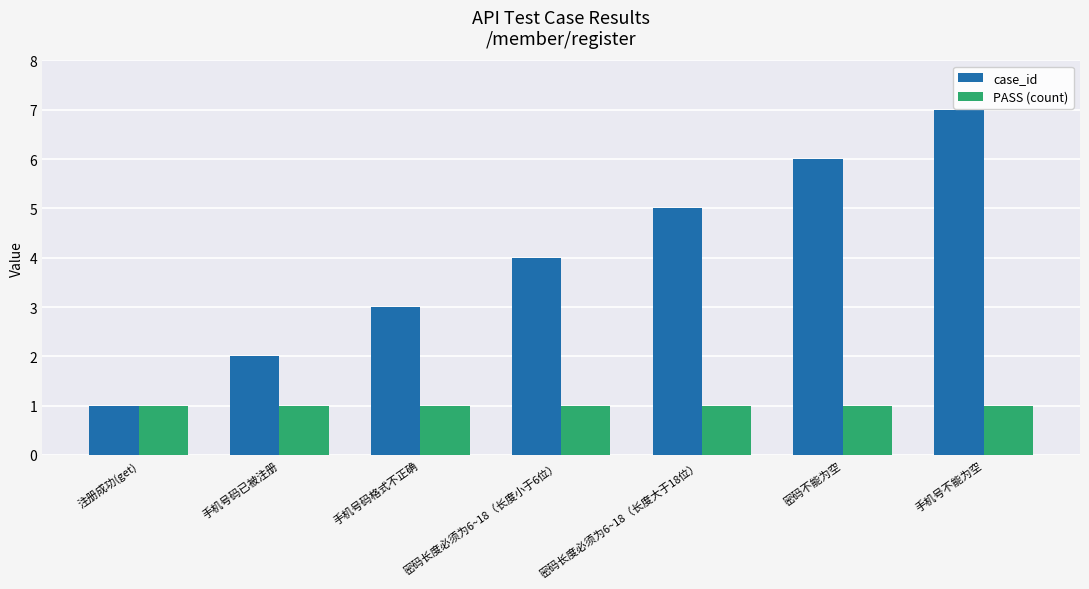

Reading right to left, extract all data points from this chart.

case_id: 手机号不能为空=7	密码不能为空=6	密码长度必须为6~18（长度大于18位）=5	密码长度必须为6~18（长度小于6位）=4	手机号码格式不正确=3	手机号码已被注册=2	注册成功(get)=1
PASS (count): 手机号不能为空=1	密码不能为空=1	密码长度必须为6~18（长度大于18位）=1	密码长度必须为6~18（长度小于6位）=1	手机号码格式不正确=1	手机号码已被注册=1	注册成功(get)=1